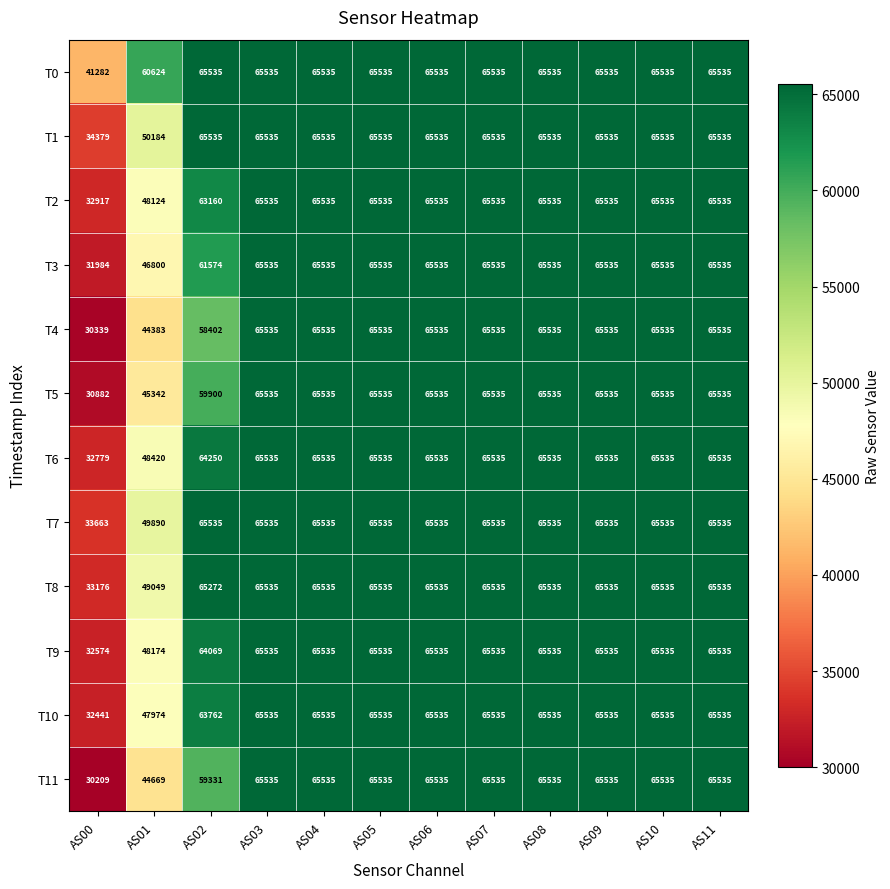

What is the minimum value shown in the chart?

30209